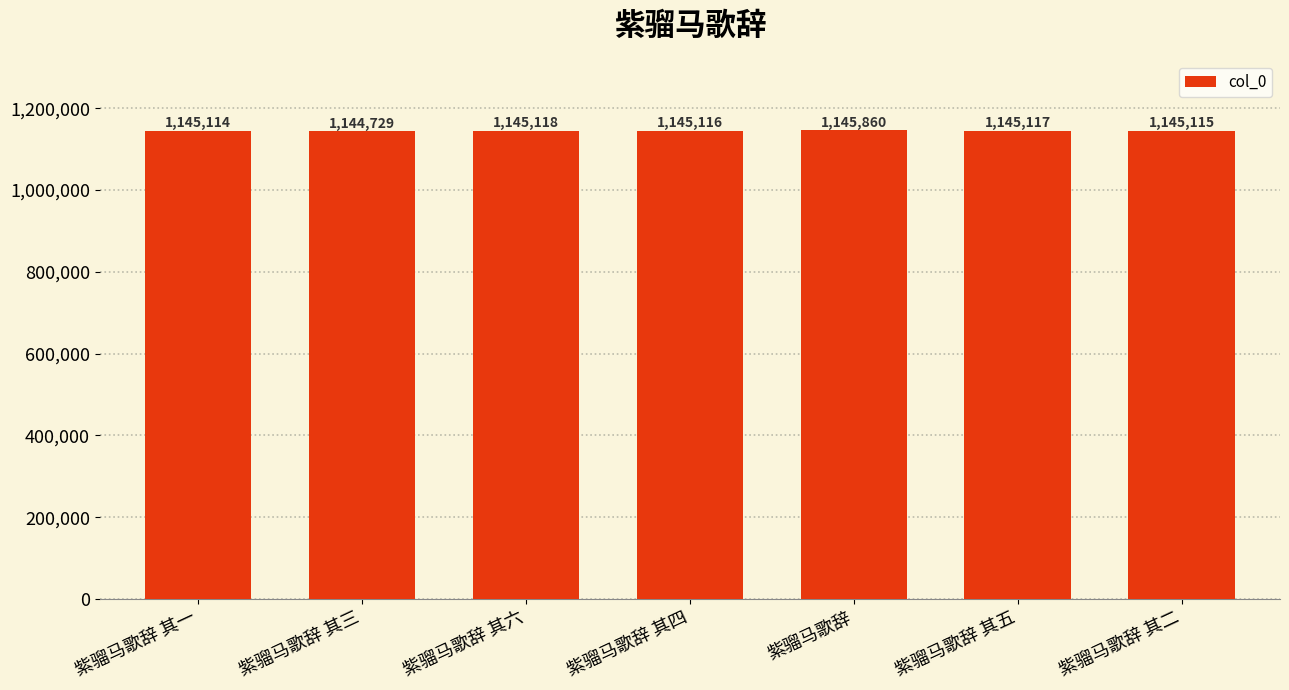

The value at 紫骝马歌辞 其三 is 1144729. True or false?

True